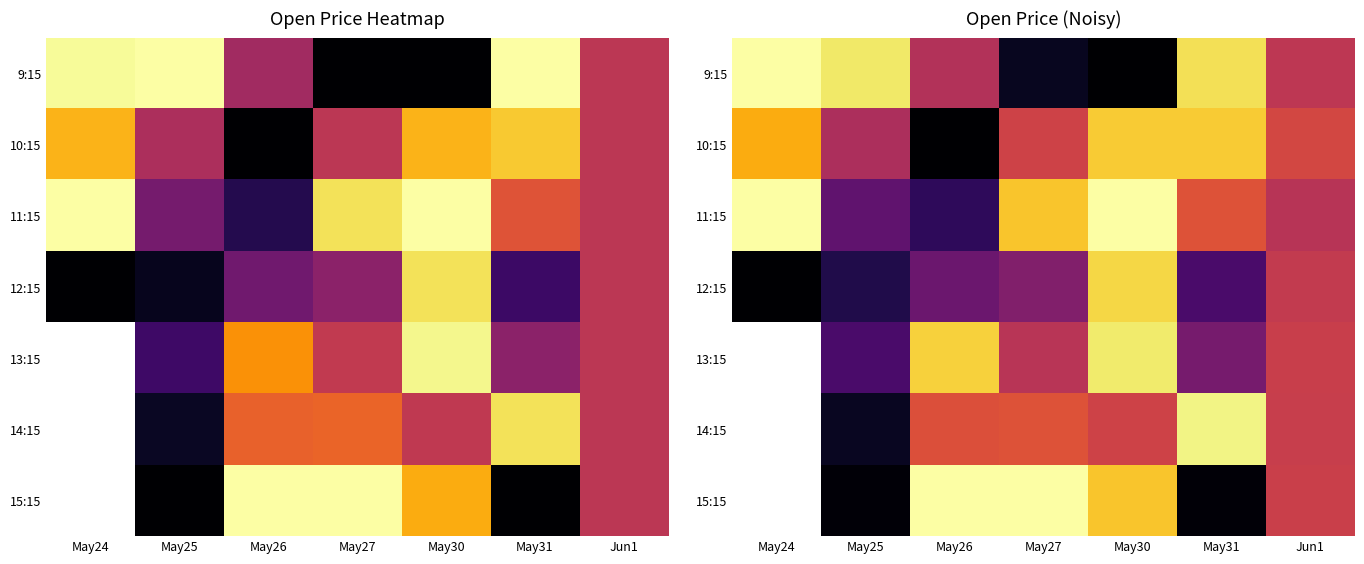

Rank the series at May31 from lowest to highest value.

15:15, 12:15, 13:15, 11:15, 10:15, 9:15, 14:15